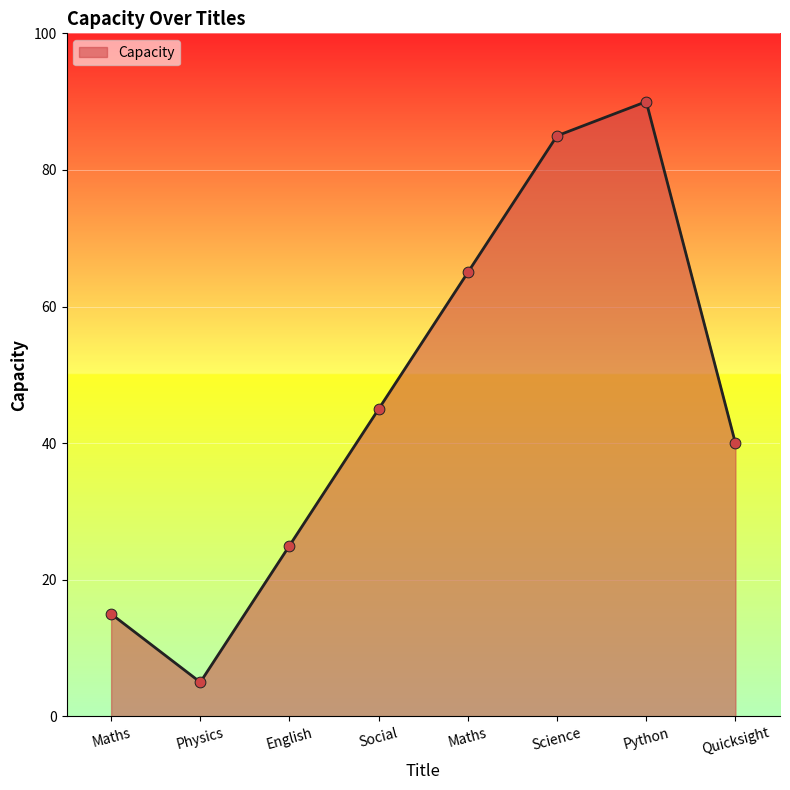

Between English and Maths, which is larger?

Maths